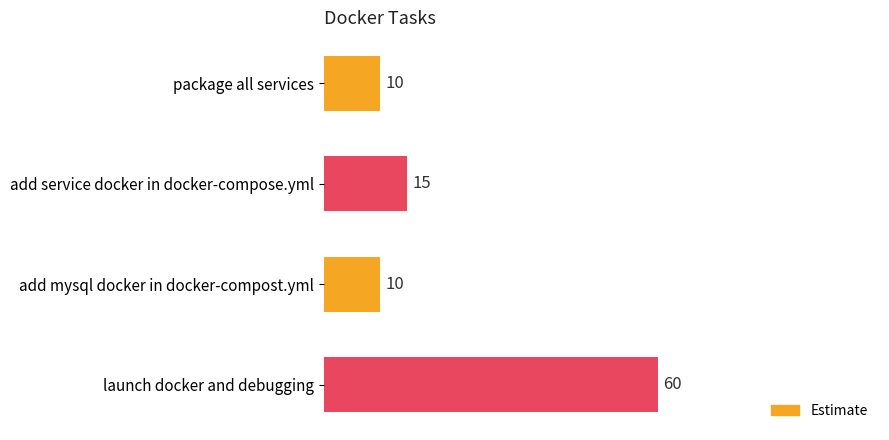

What is the minimum value shown in the chart?

10